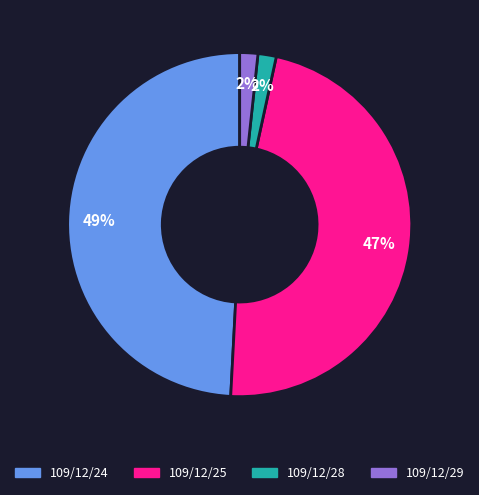

To the nearest percent, what is the difference between the largest and smallest slice percentages?

47%